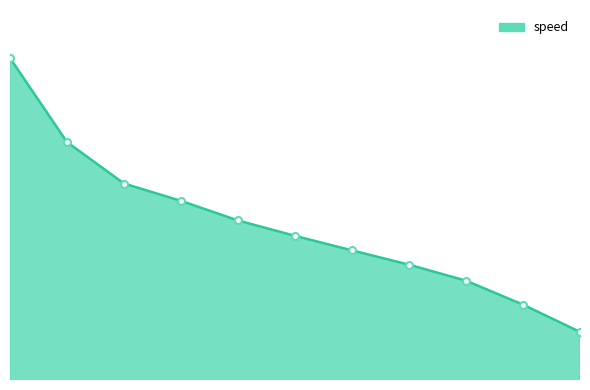

Does the chart have visible grid lines?

No